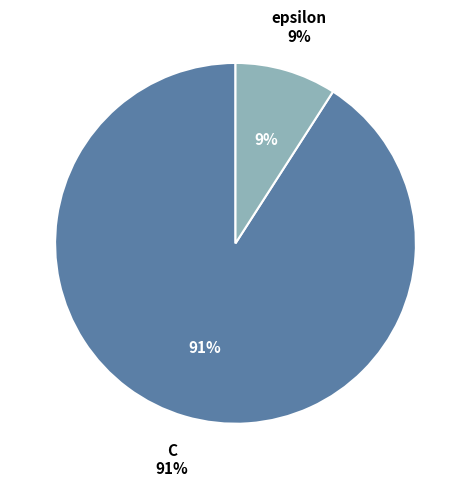

What percentage do epsilon and C together represent?

100.0%